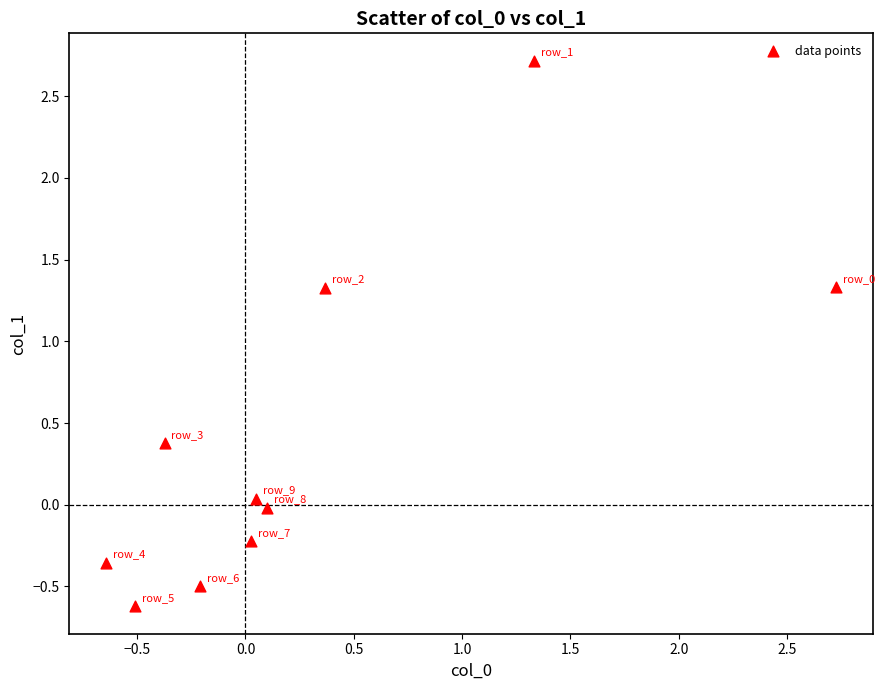

What is the average X value?

0.3